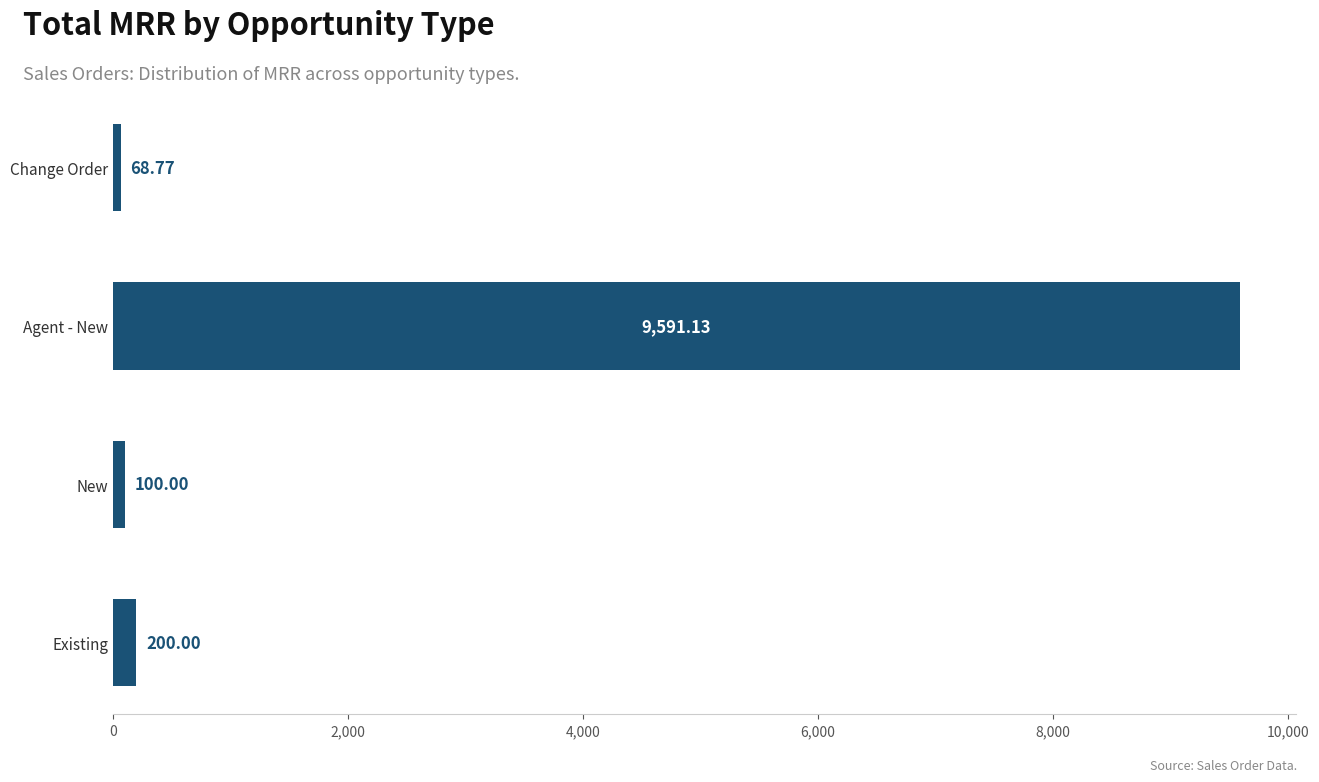

What is the label of the 2nd bar from the top?

Agent - New